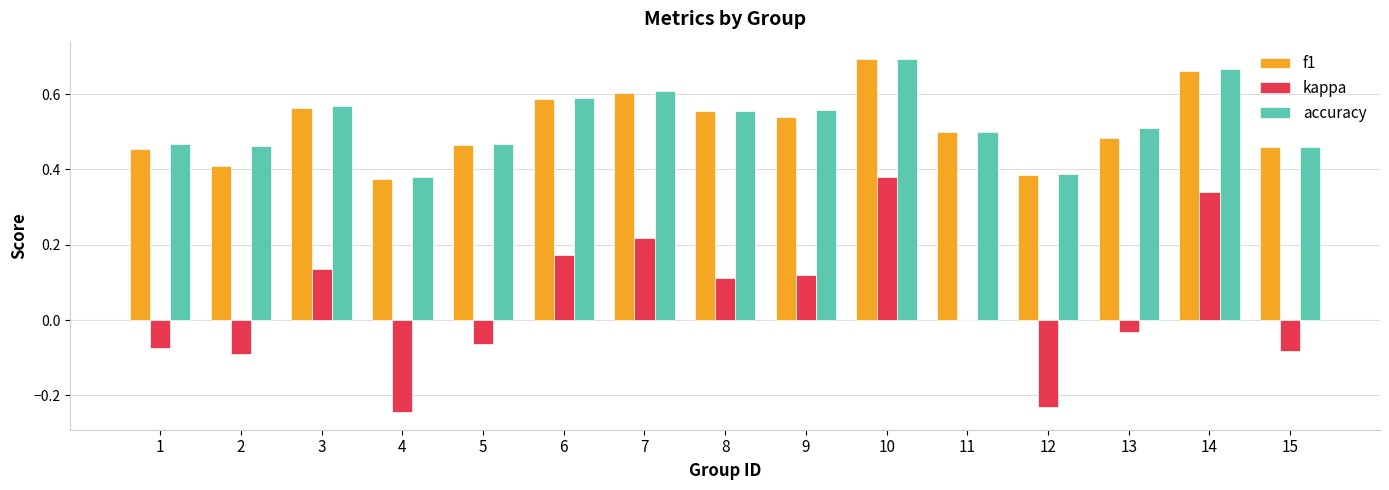

Is the value of f1 at 9 greater than the value of kappa at 12?

Yes